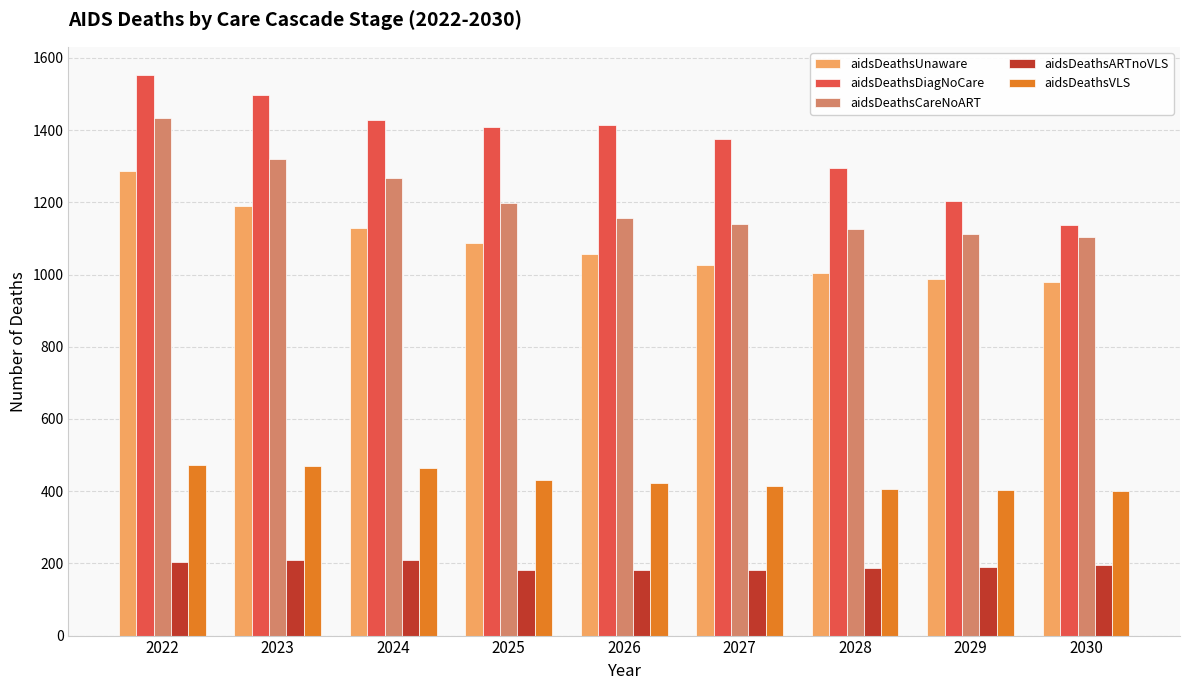

What value does the aidsDeathsVLS series have at 2030?

401